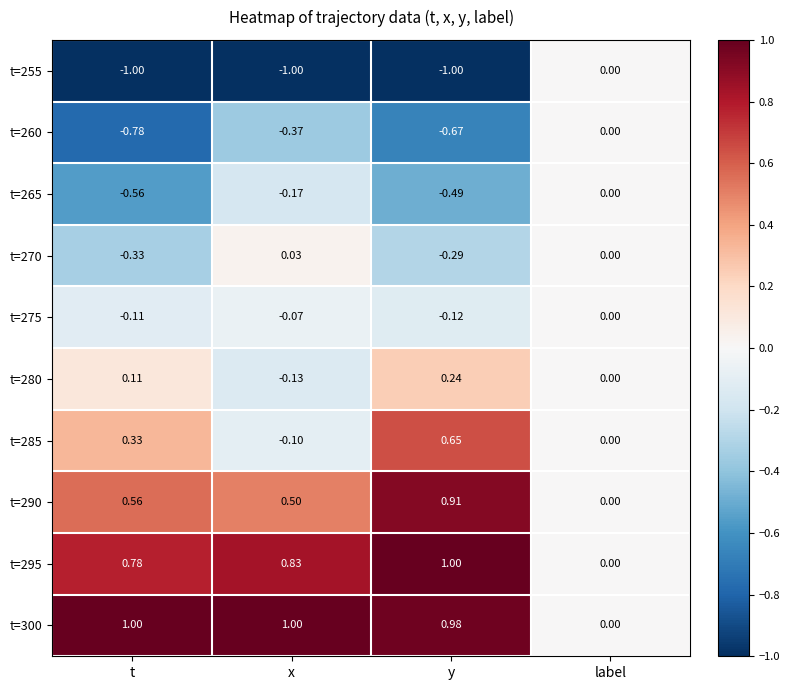

Which category has the lowest value in the t=290 series?

label